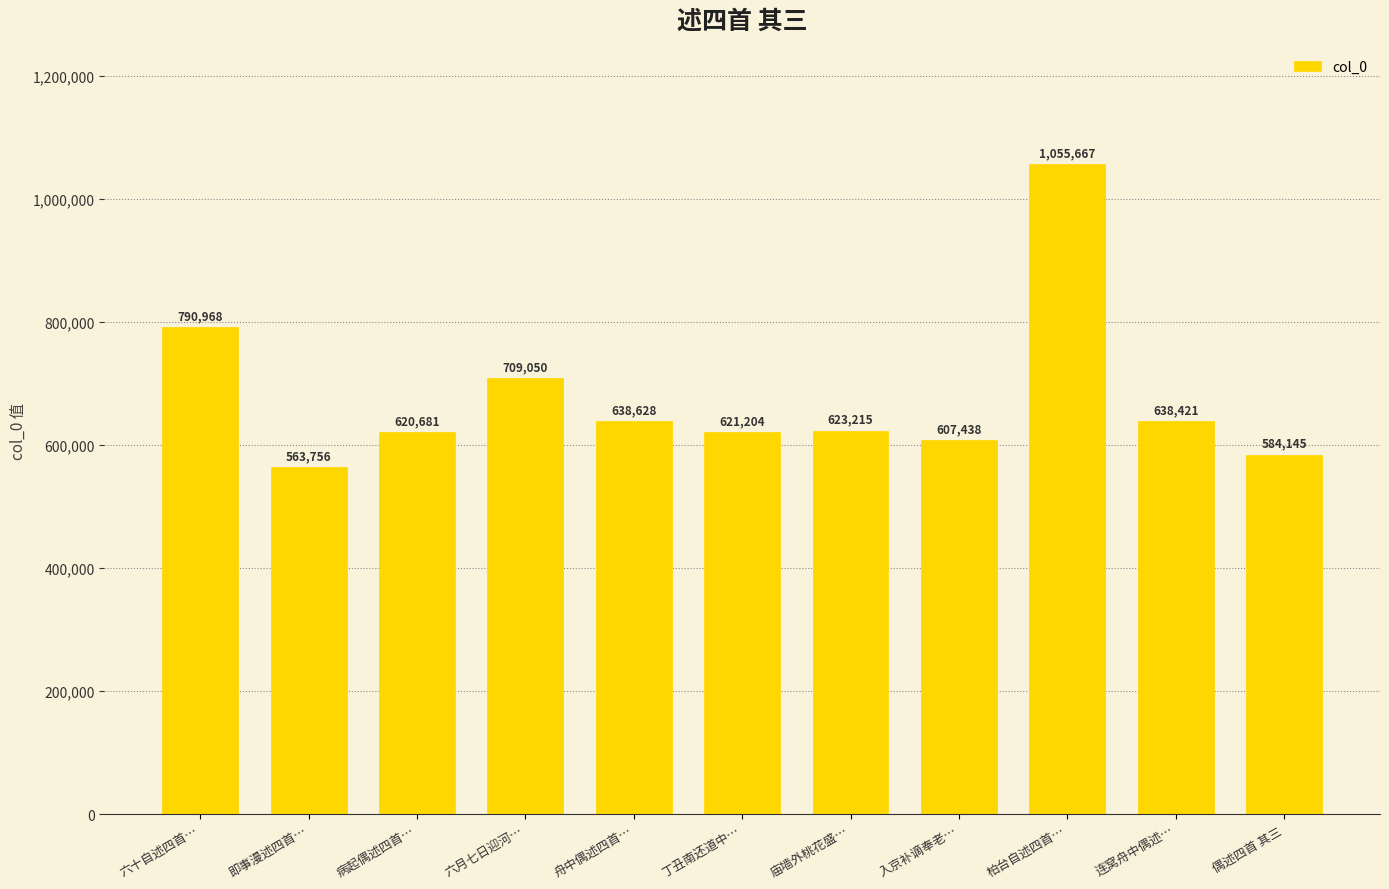

At which label is the value closest to 809711?

六十自述四首…